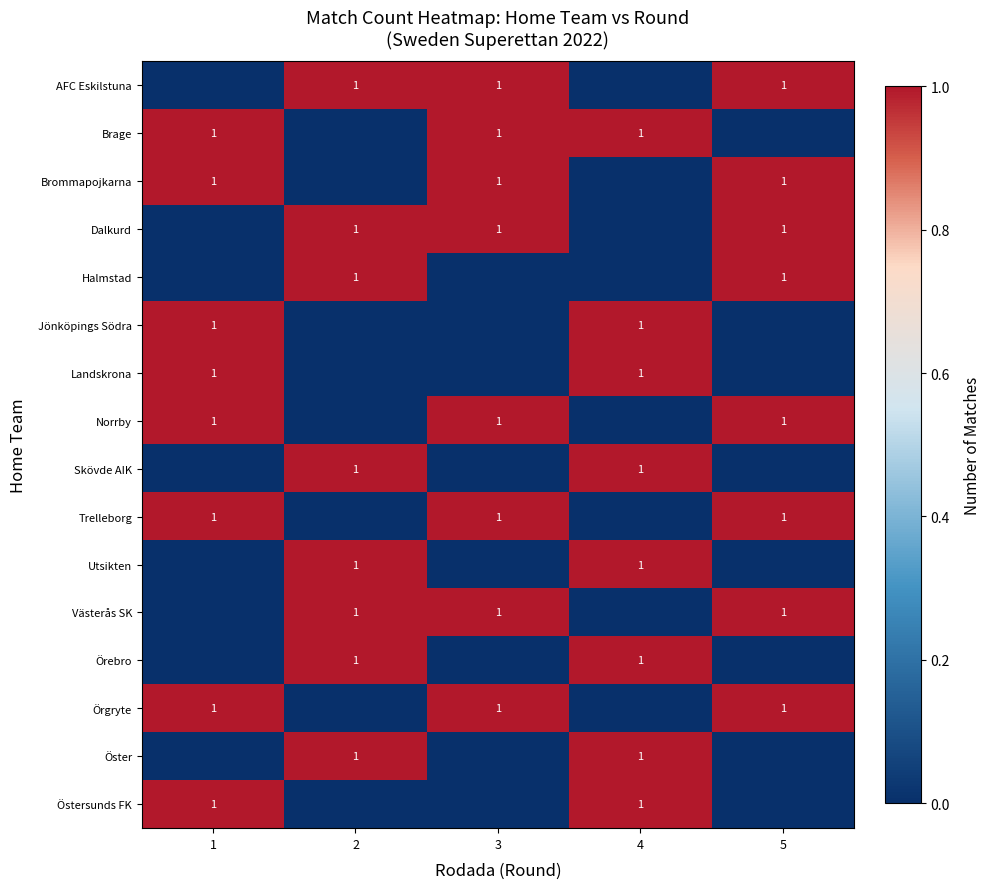

The Brommapojkarna series shows 0 at 1. True or false?

False